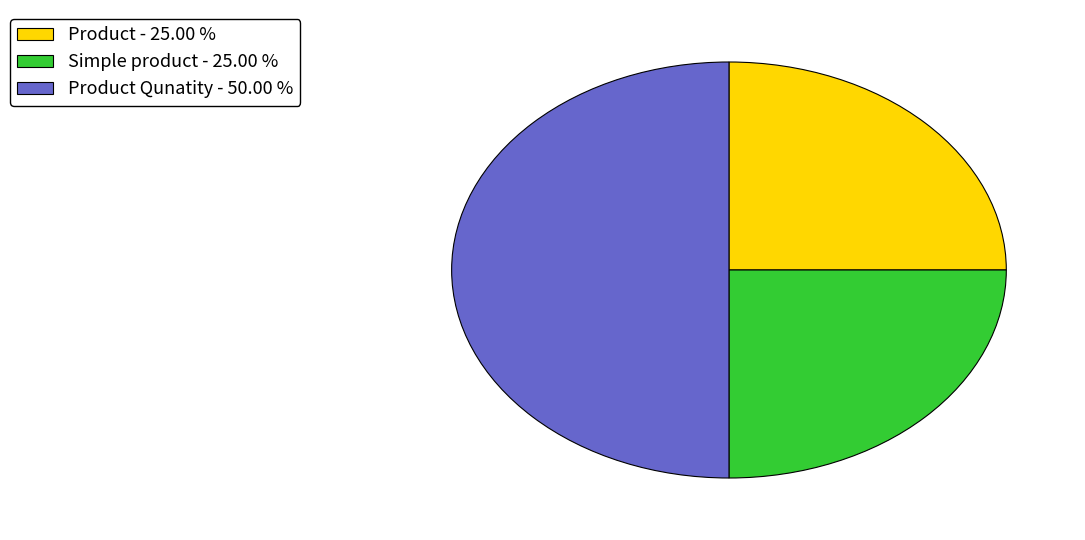

Does Simple product - 25.00 % account for over 50% of the chart?

No